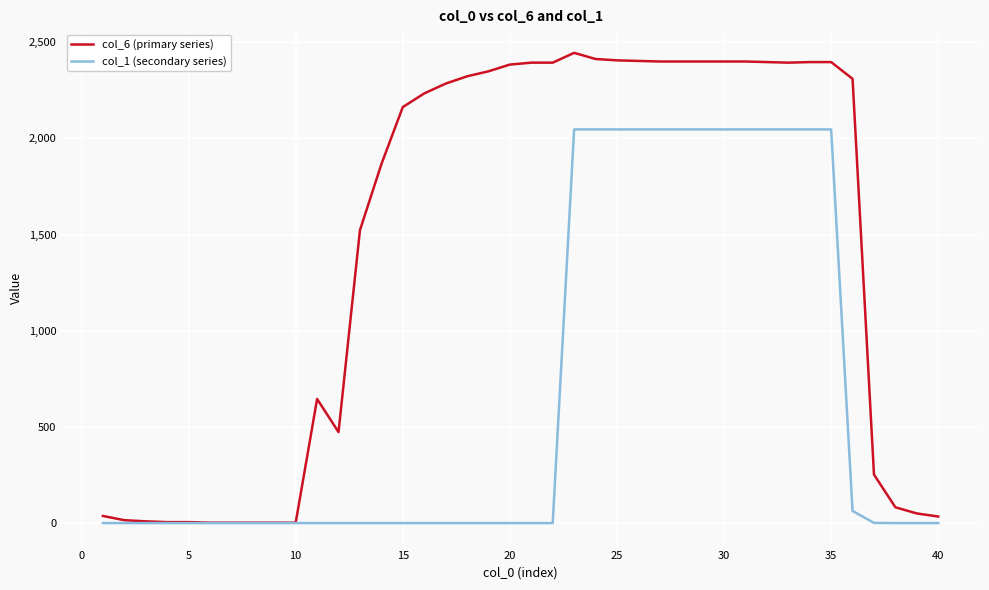

Which series has the largest total across all categories?

col_6 (primary series)